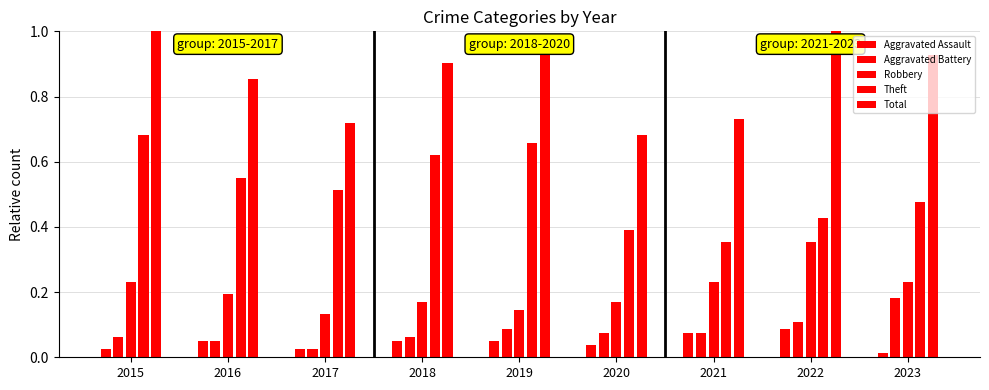

Reading right to left, list all the values displayed in this chart.

Aggravated Assault: 2023=0.0	2022=0.1	2021=0.1	2020=0.0	2019=0.0	2018=0.0	2017=0.0	2016=0.0	2015=0.0
Aggravated Battery: 2023=0.2	2022=0.1	2021=0.1	2020=0.1	2019=0.1	2018=0.1	2017=0.0	2016=0.0	2015=0.1
Robbery: 2023=0.2	2022=0.4	2021=0.2	2020=0.2	2019=0.1	2018=0.2	2017=0.1	2016=0.2	2015=0.2
Theft: 2023=0.5	2022=0.4	2021=0.4	2020=0.4	2019=0.7	2018=0.6	2017=0.5	2016=0.5	2015=0.7
Total: 2023=0.9	2022=1.0	2021=0.7	2020=0.7	2019=0.9	2018=0.9	2017=0.7	2016=0.9	2015=1.0